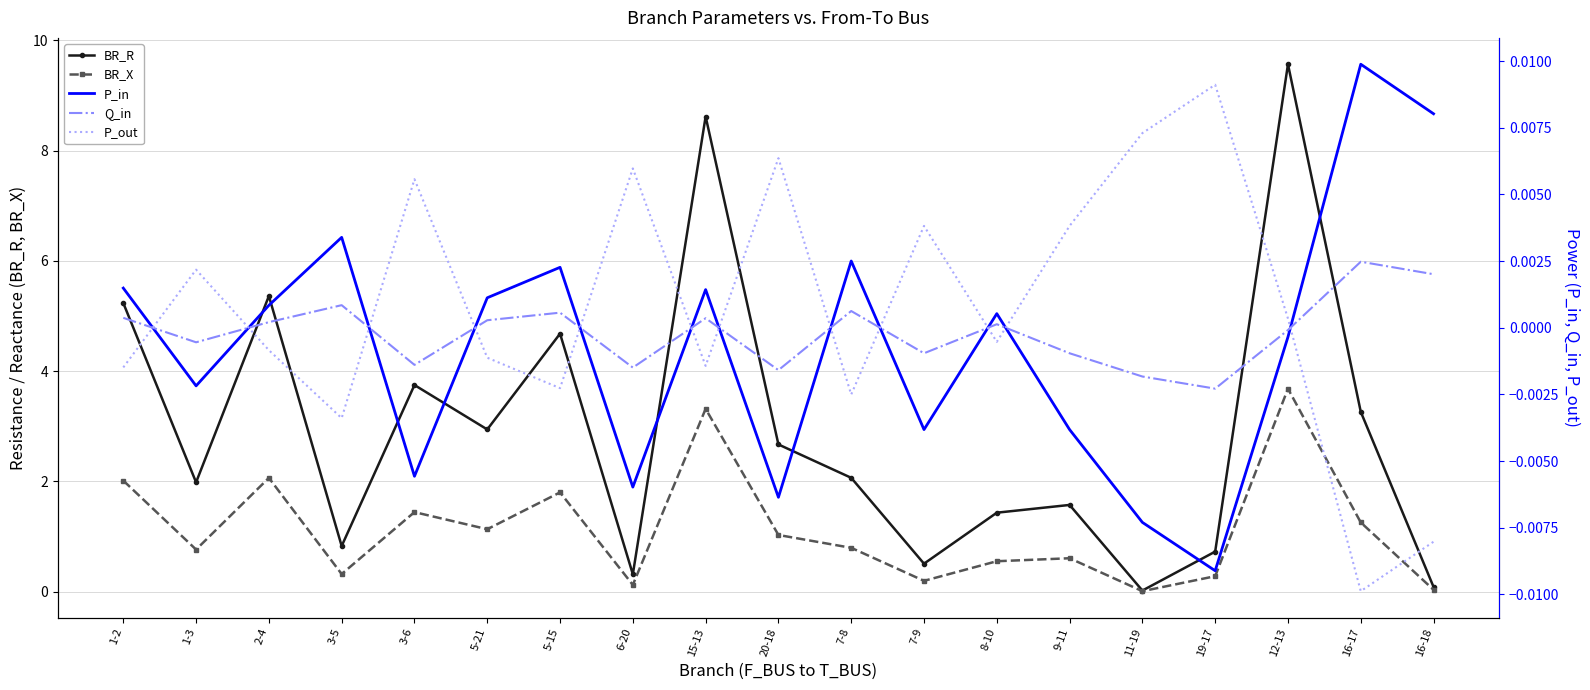

At which category is the sum across all series the highest?

12-13